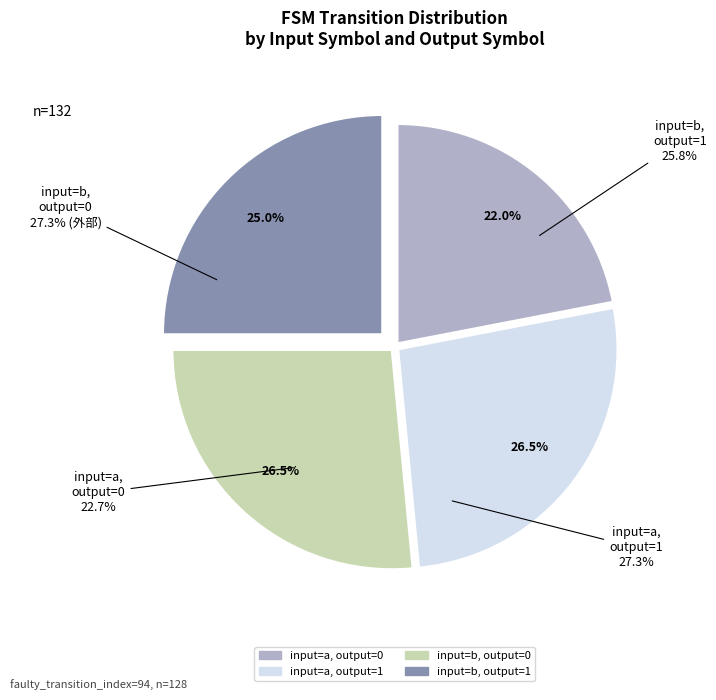

Which category accounts for the majority?

b